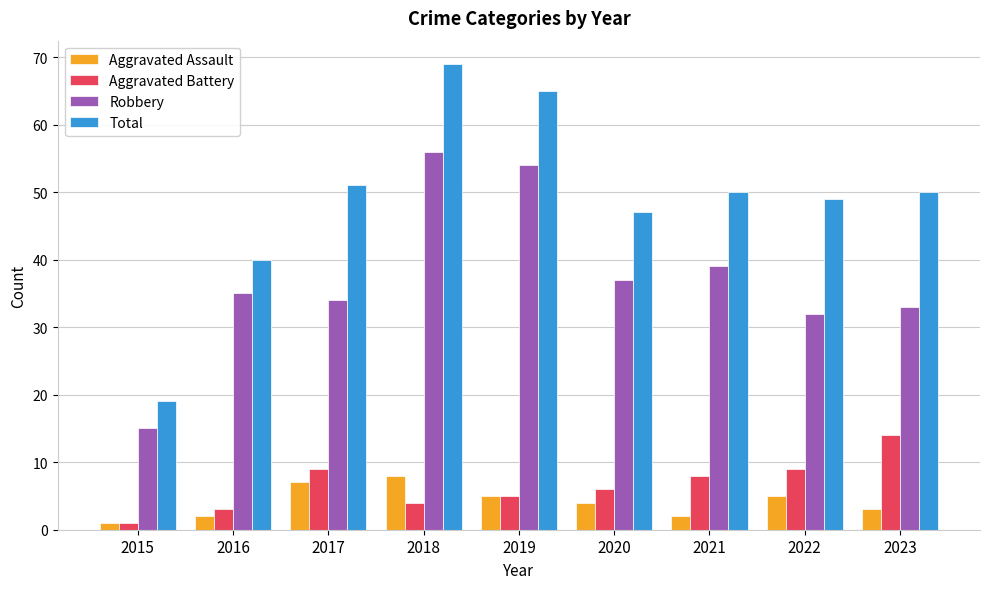

What is the average value of the Robbery series?

37